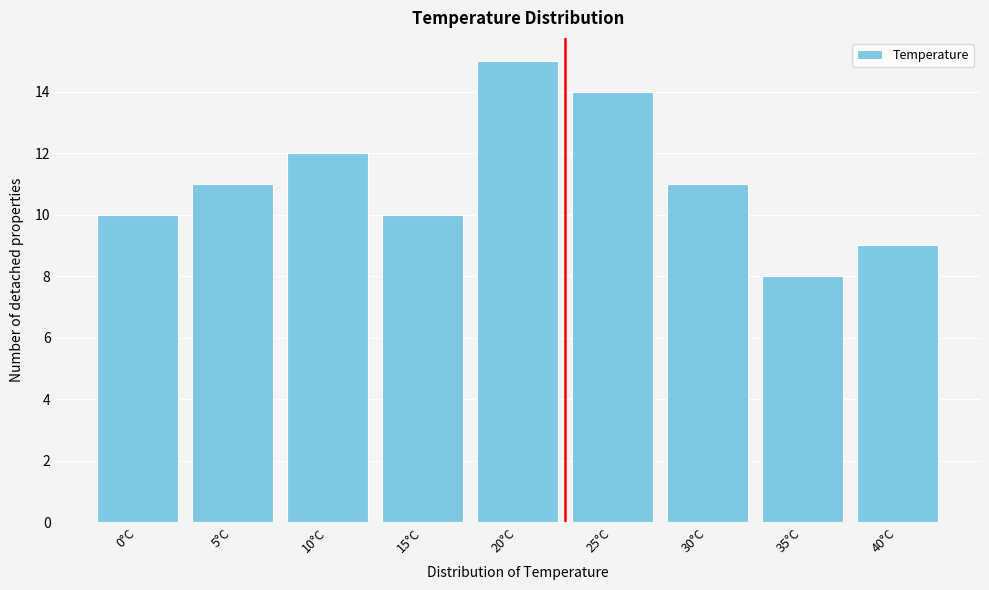

Reading left to right, transcribe all the data shown in this chart.

10	11	12	10	15	14	11	8	9